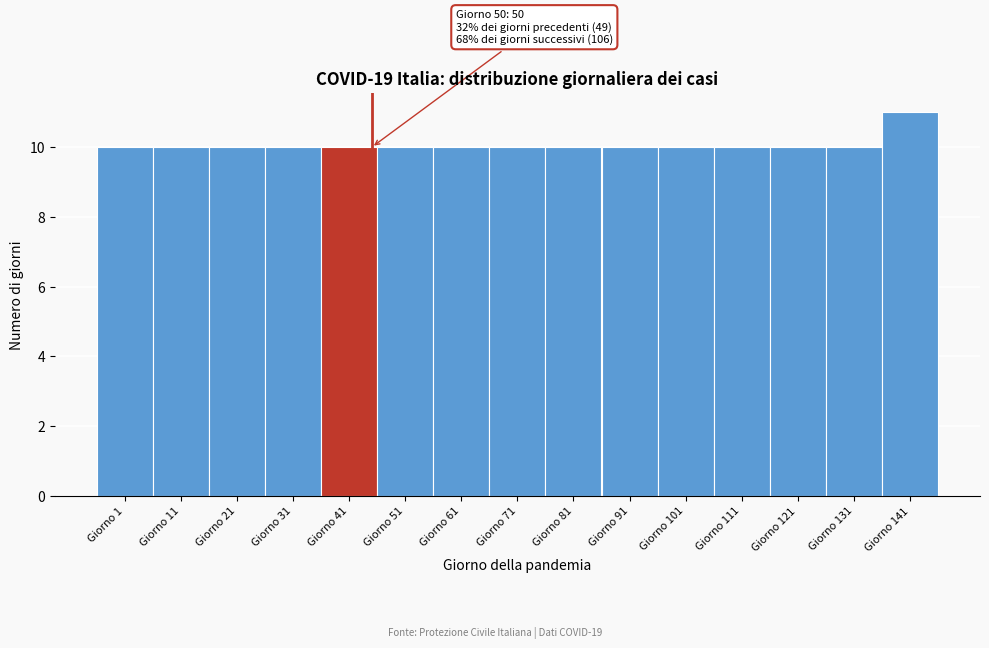

Reading right to left, list all the values displayed in this chart.

11	10	10	10	10	10	10	10	10	10	10	10	10	10	10